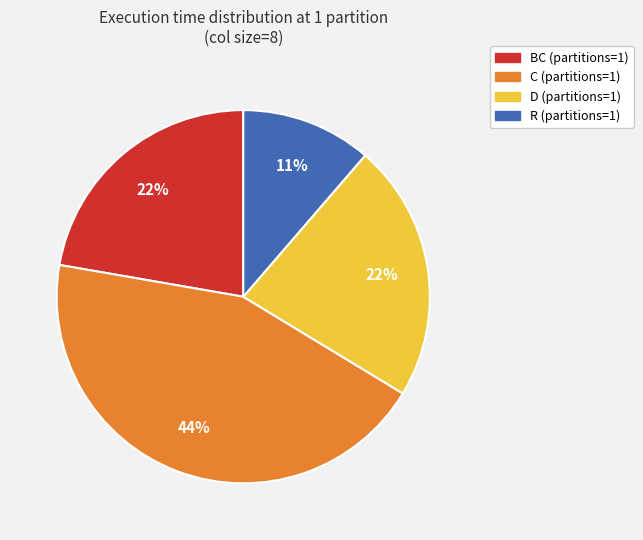

To the nearest percent, what is the difference between the R (partitions=1) and D (partitions=1) slice percentages?

11%